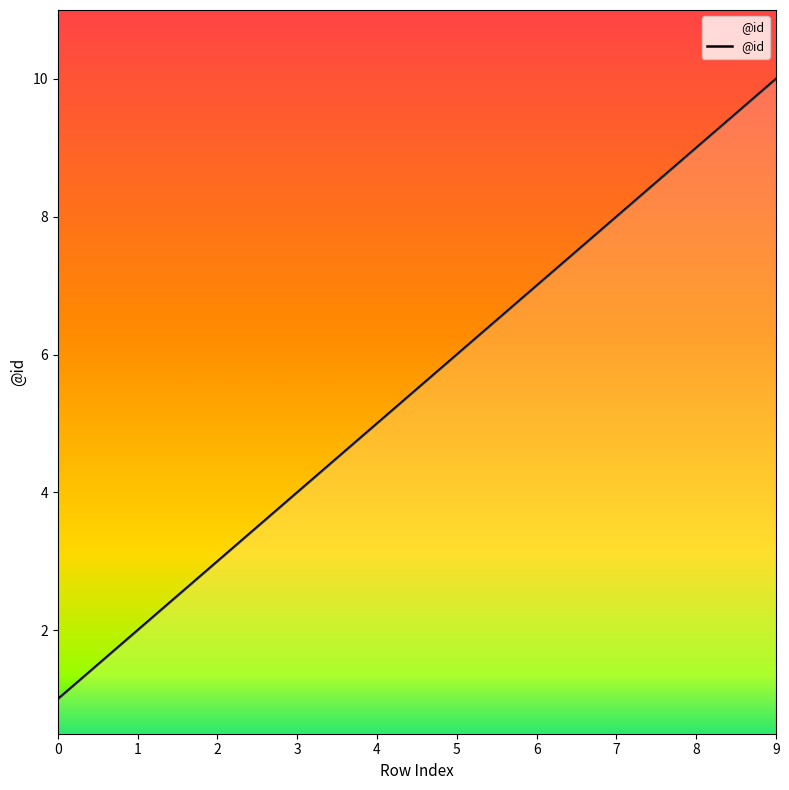

What is the greatest value displayed?

10